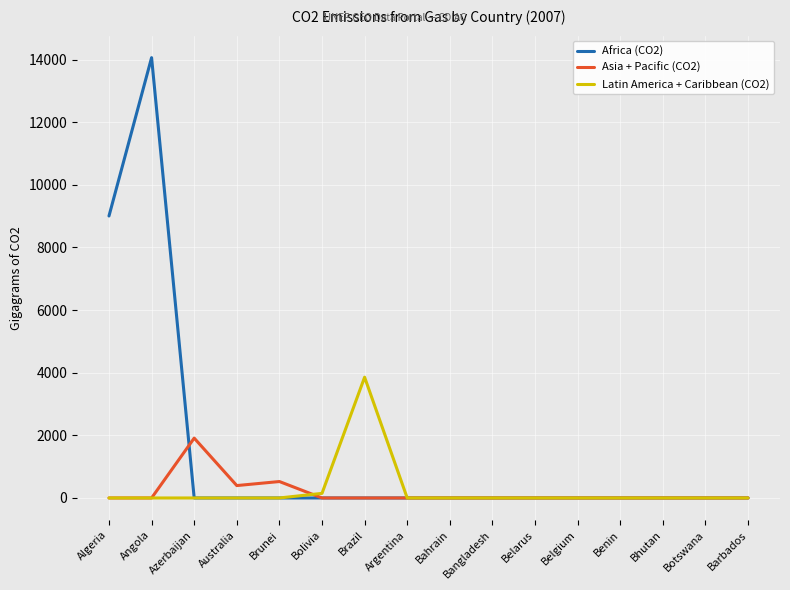

Does the chart display data point markers on the line(s)?

No